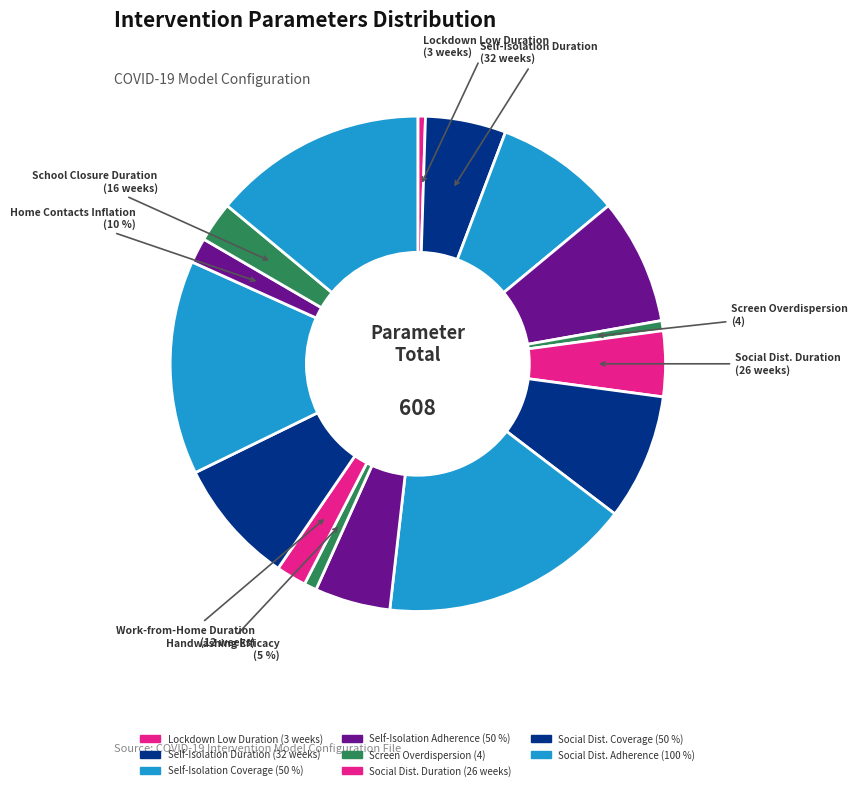

What is the change in value from selfis_cov to school_dur?

-34